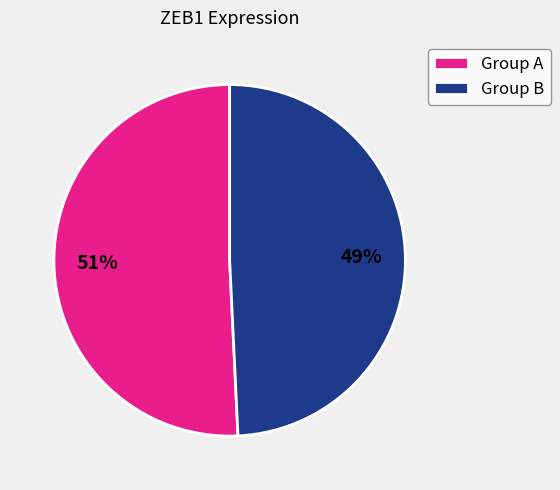

To the nearest percent, what is the average slice percentage?

50%